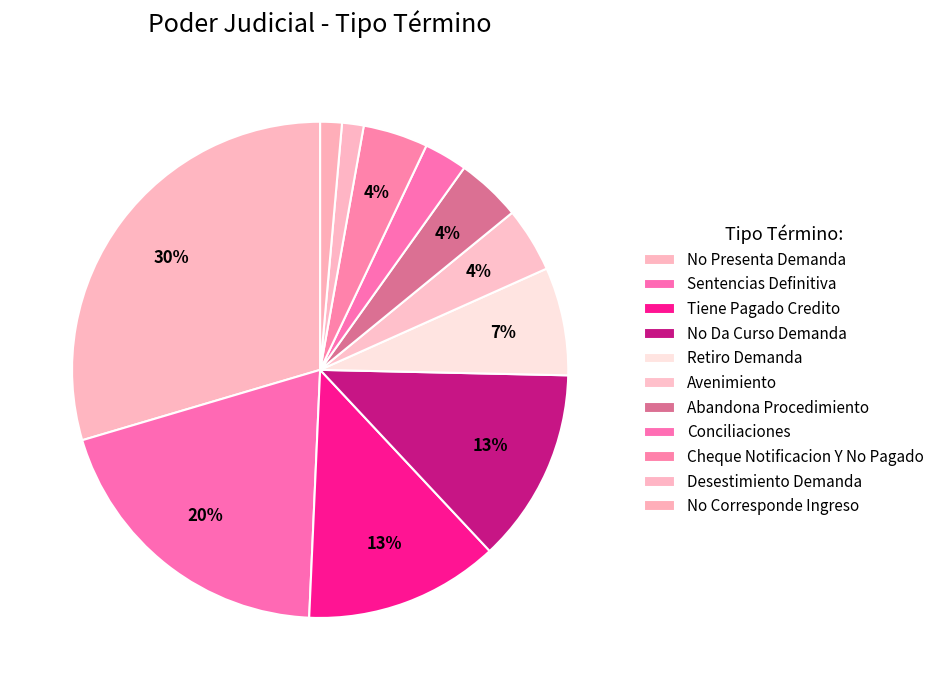

Which has a higher value, Avenimiento or No Presenta Demanda?

No Presenta Demanda